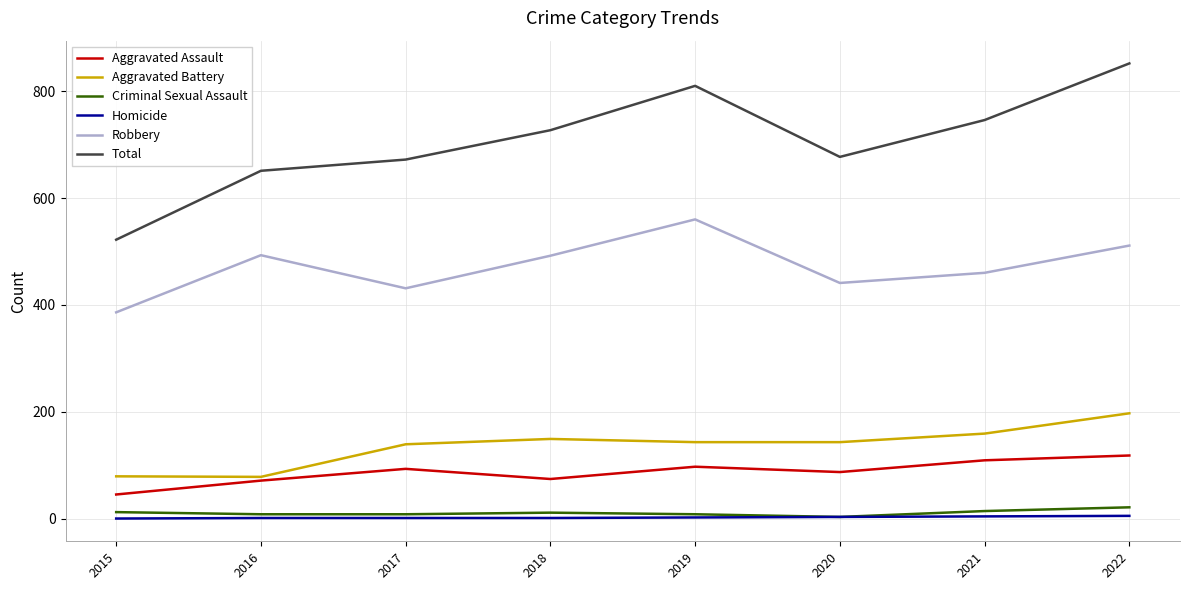

At how many categories does at least one series exceed 453?

8